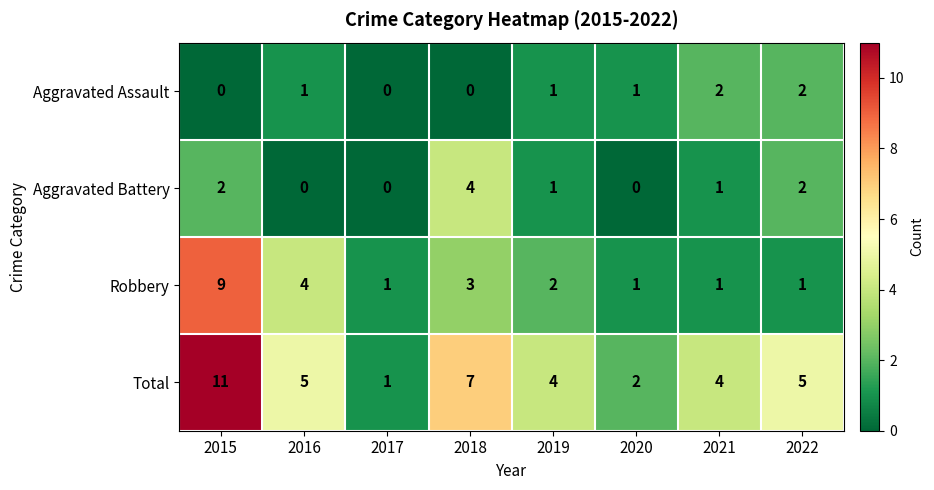

How many Aggravated Assault values are between 0 and 2?

8